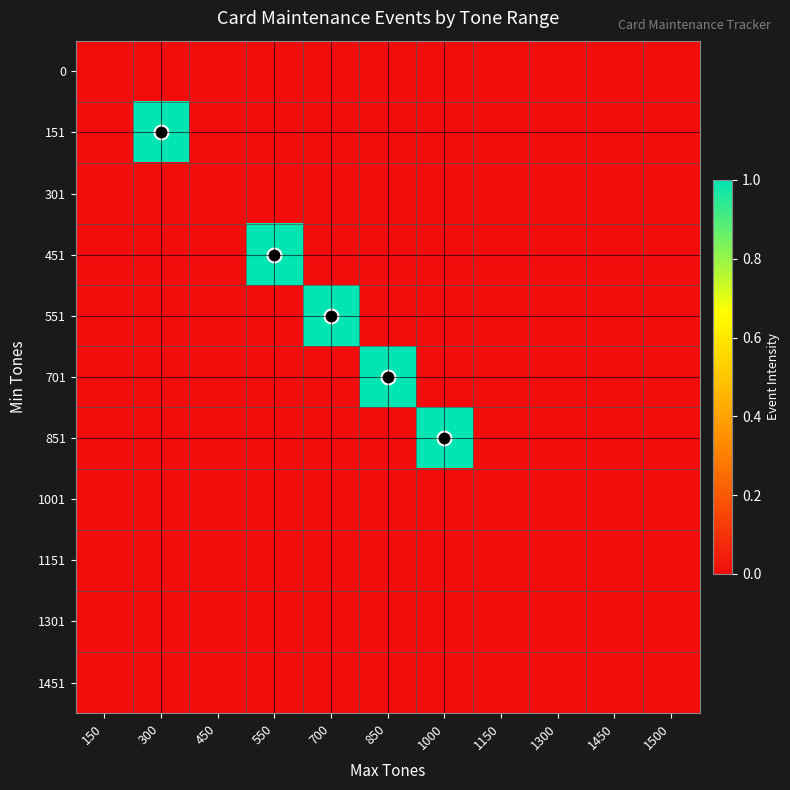

Which series has the widest spread of values?

151